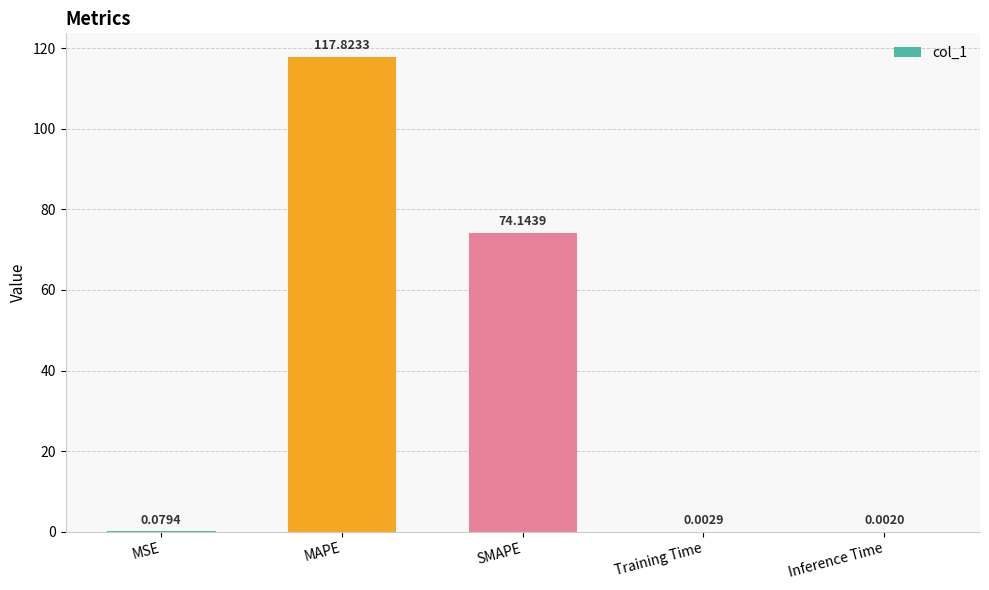

What is the sum of all values?

192.1